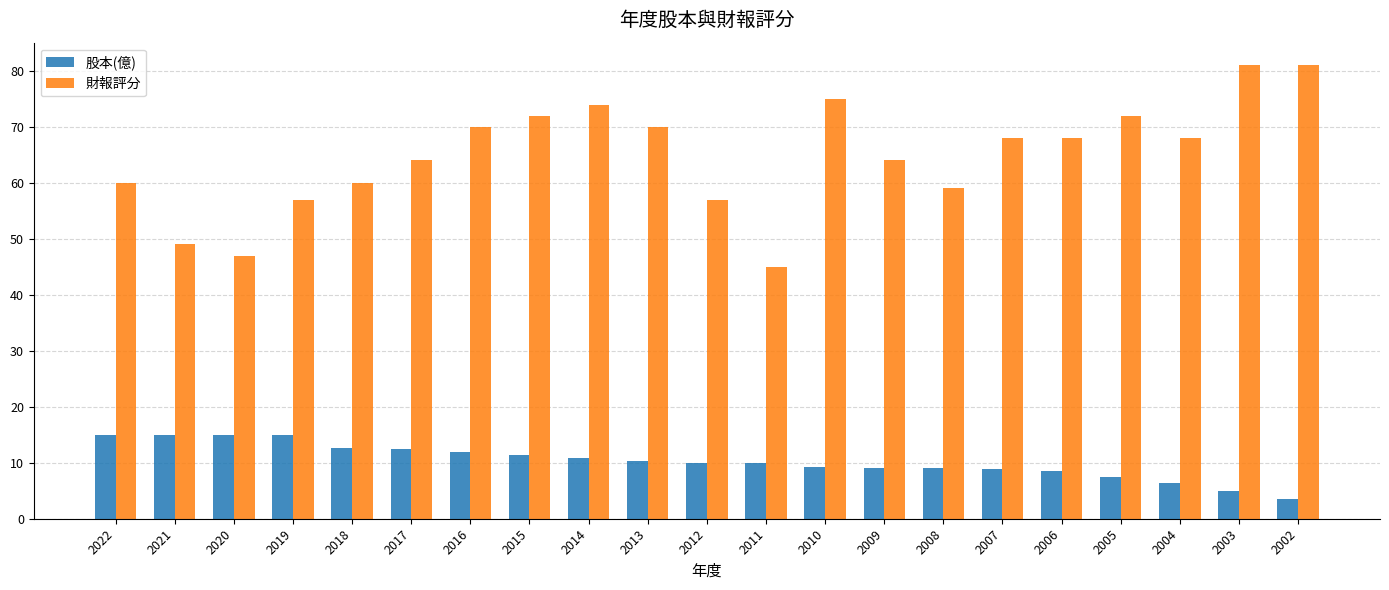

What is the spread (max minus min) of values at 2014?

63.1